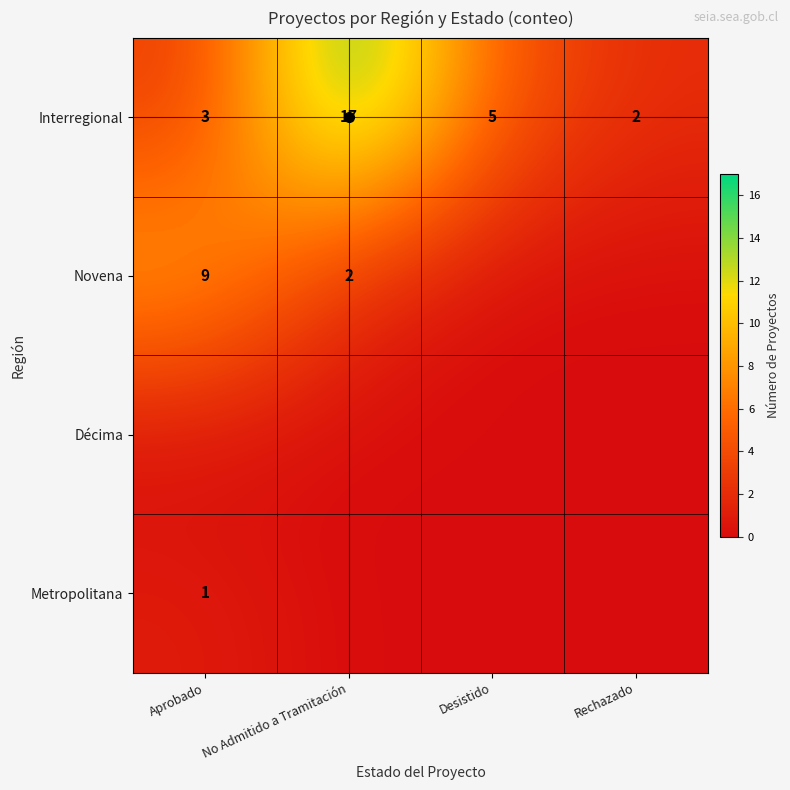

Is it true that Metropolitana equals 1 at Aprobado?

True